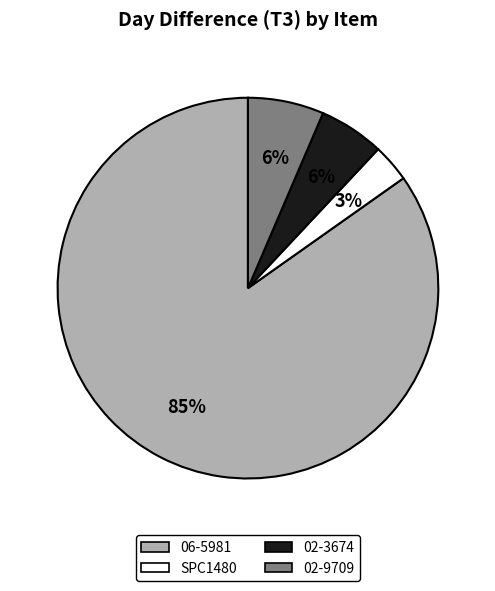

What is the largest slice in the pie chart?

06-5981